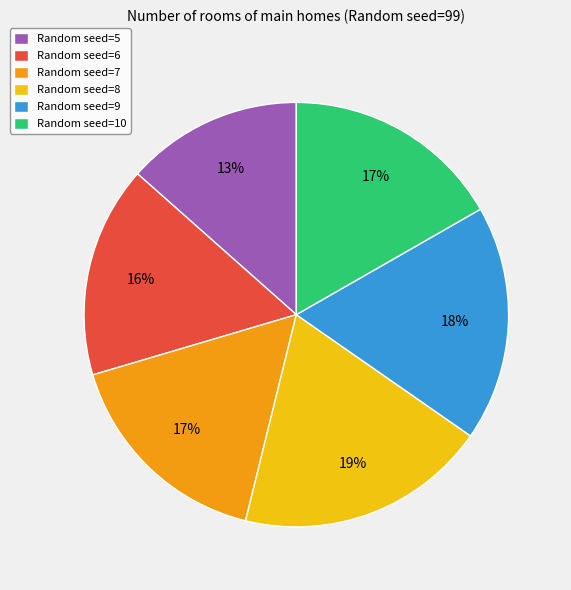

What percentage is the Random seed=10 slice, to the nearest percent?

17%